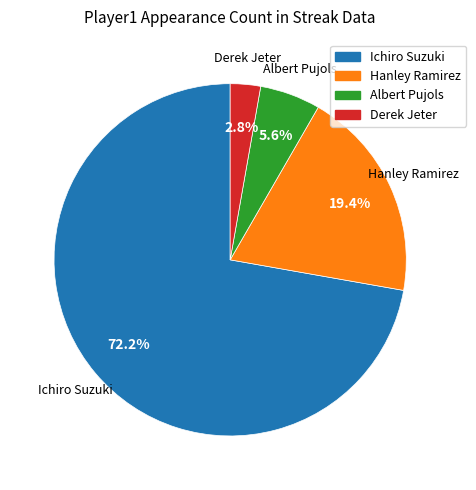

What portion of the pie excludes Albert Pujols?

94.4%